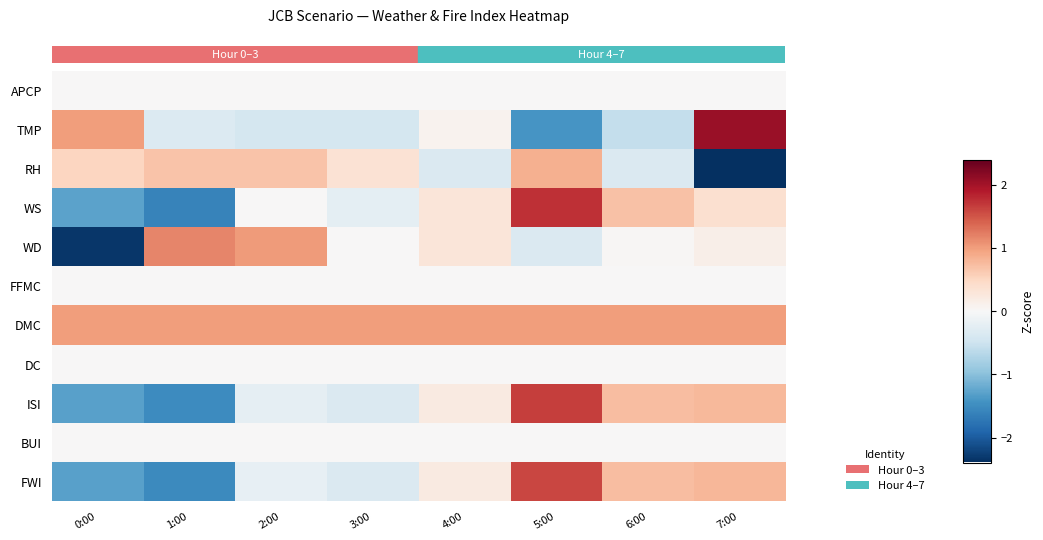

What is the total value across all series at 2:00?

1.9